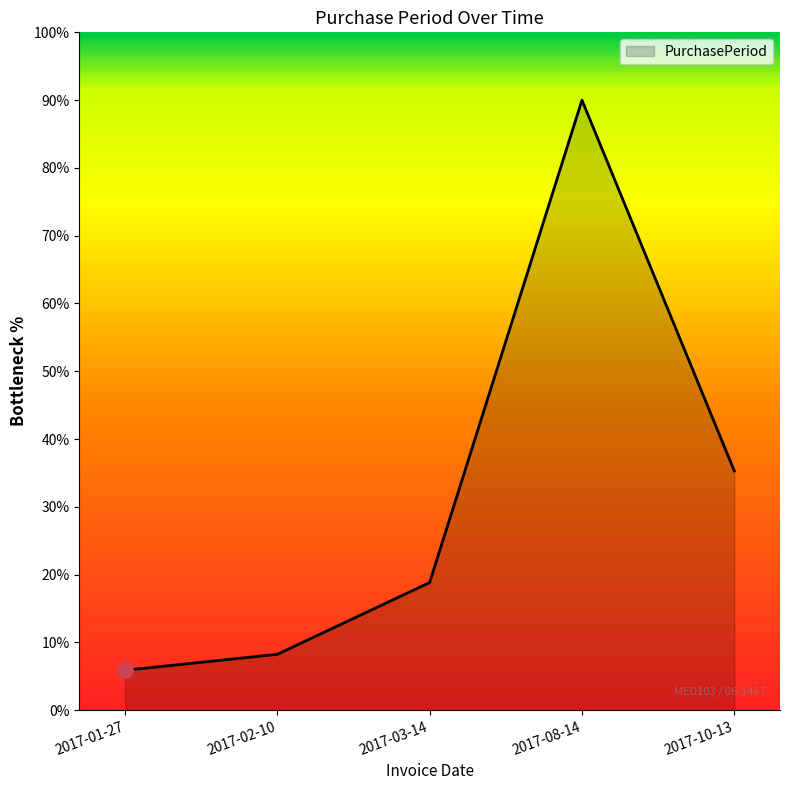

Between 2017-01-27 and 2017-02-10, which is larger?

2017-02-10